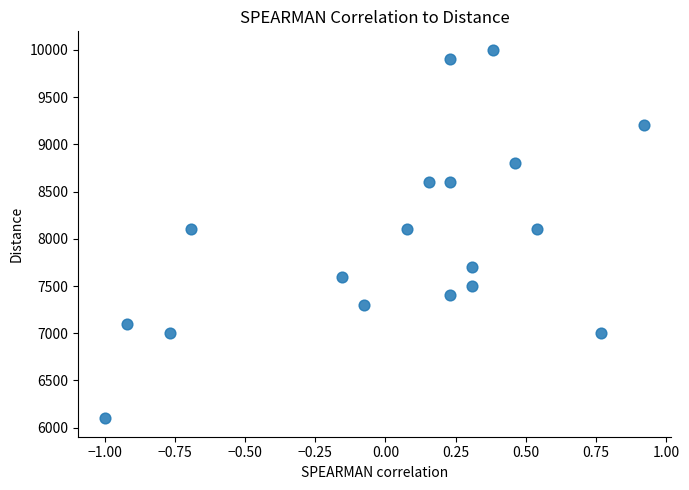

What is the range of Y values (max minus min)?

3900